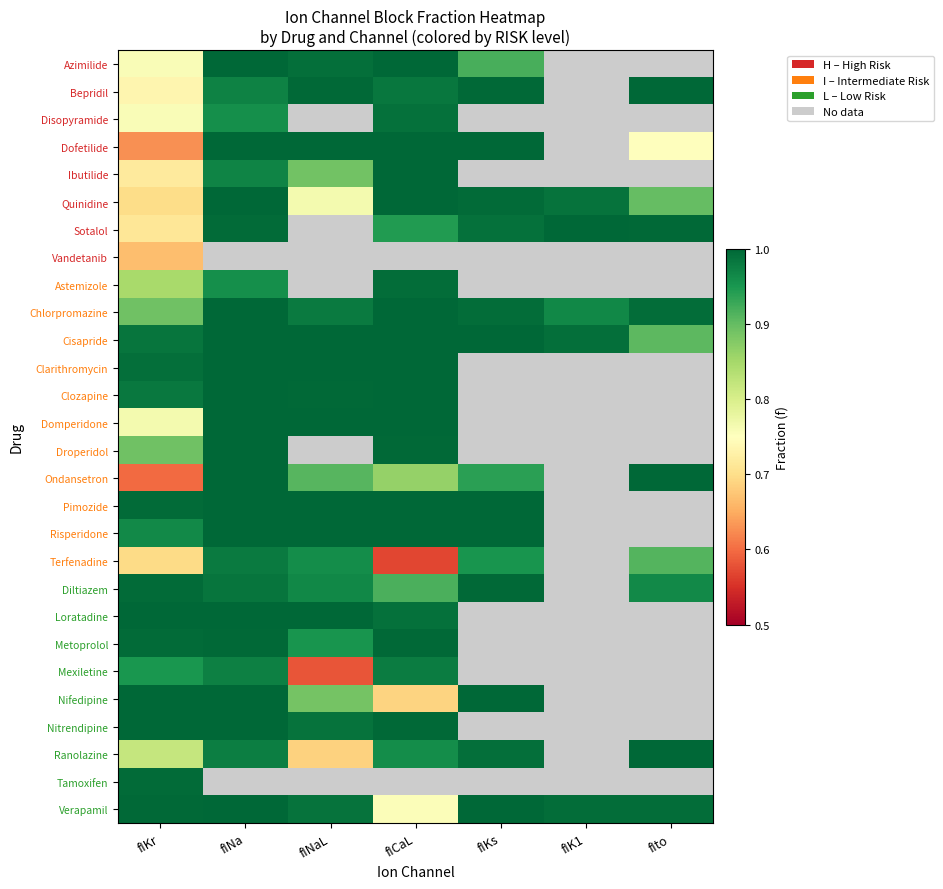

What is the smallest value displayed?

0.6